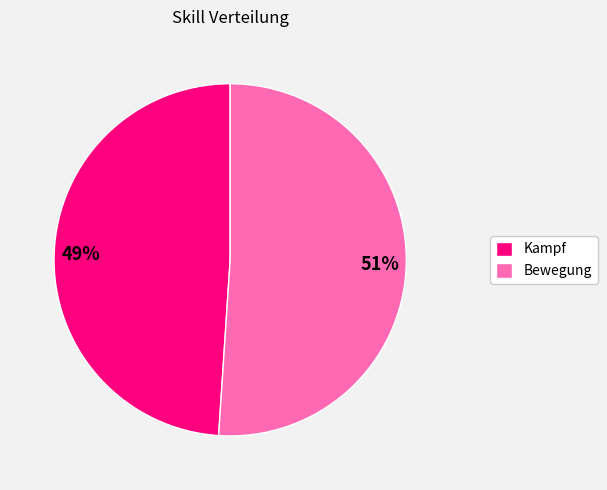

To the nearest percent, what is the average slice percentage?

50%